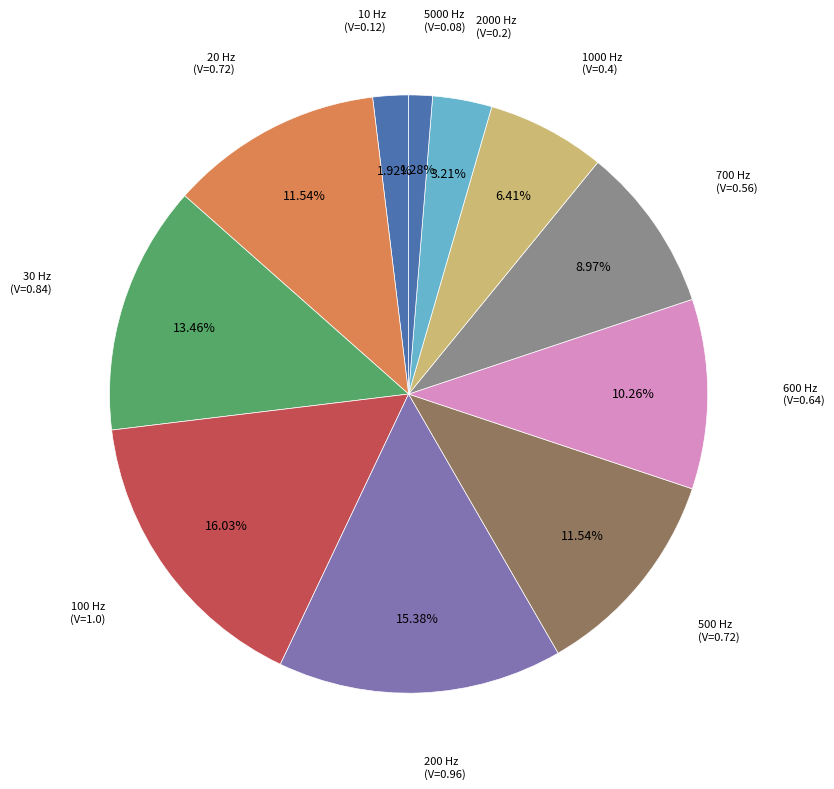

Count the number of slices in the pie.

11